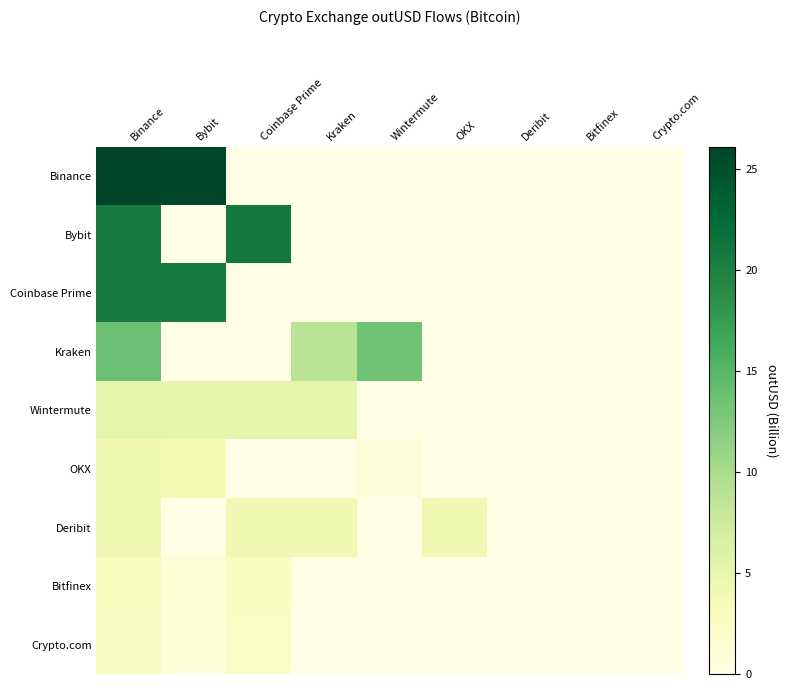

At how many categories does at least one series exceed 1?

6